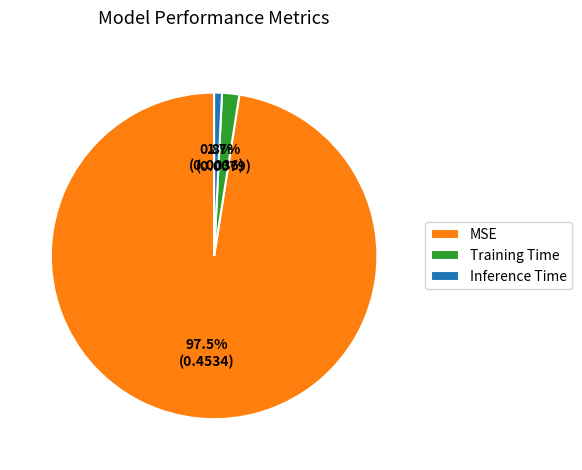

Rank the categories by value from lowest to highest.

Inference Time, Training Time, MSE